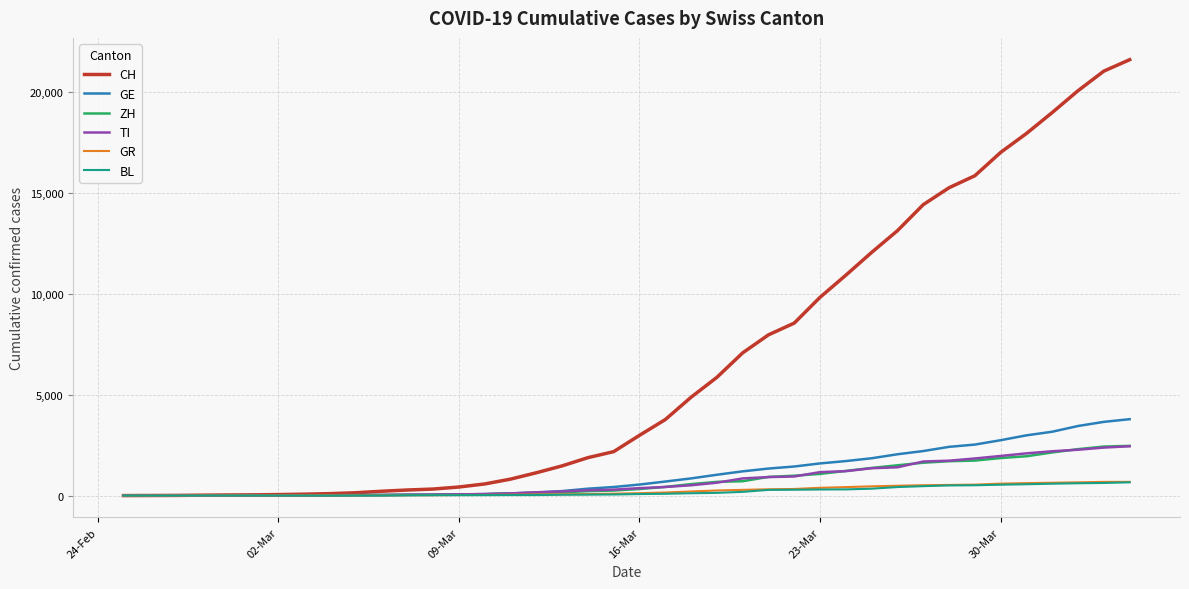

Which series has the largest total across all categories?

CH